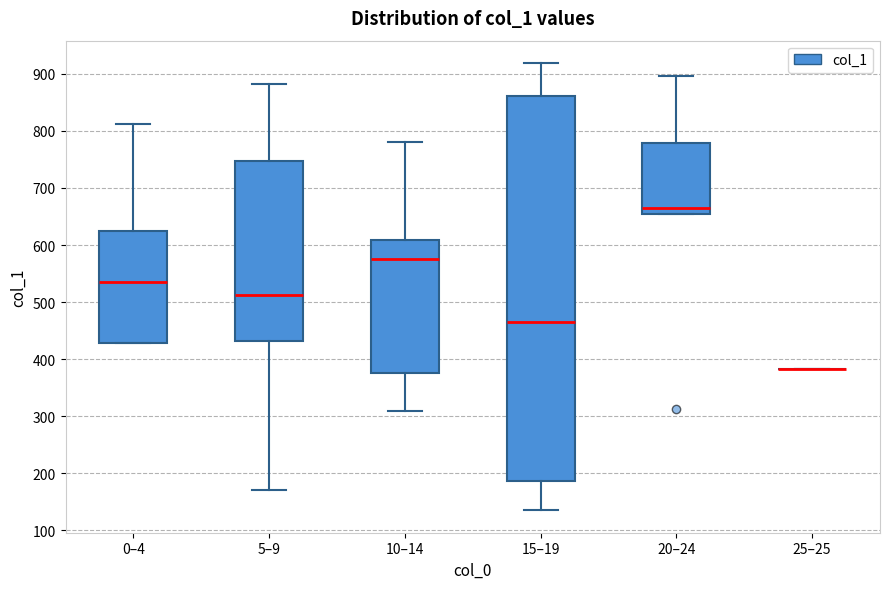

Which box is the tallest, from its lower edge to its upper edge?

15–19